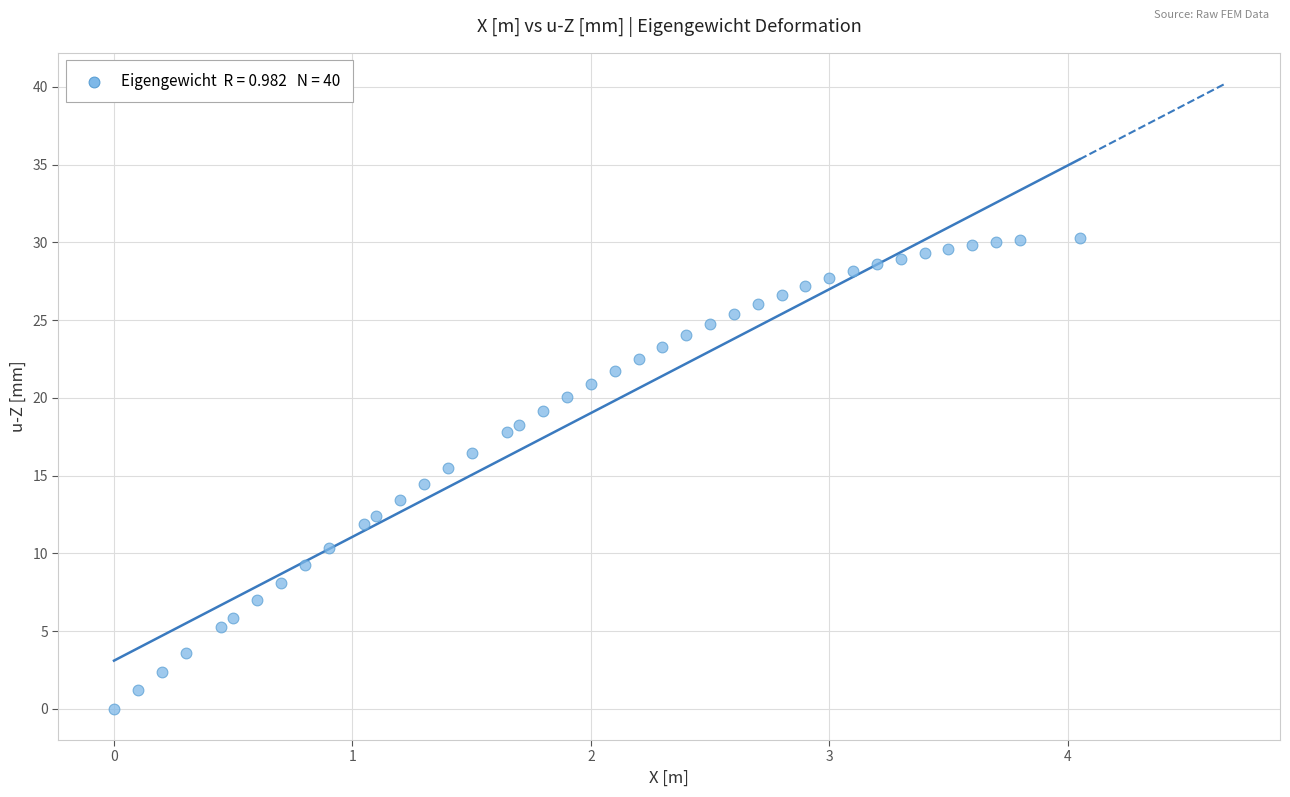

What is the range of Y values (max minus min)?

30.3